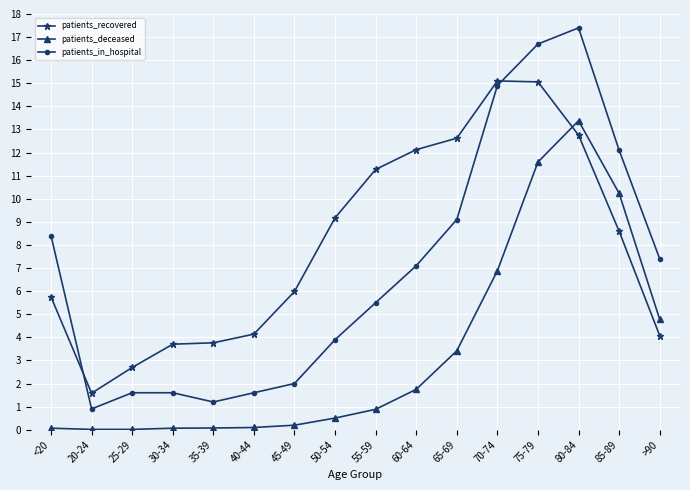

Which label corresponds to the largest value in the chart?

80-84